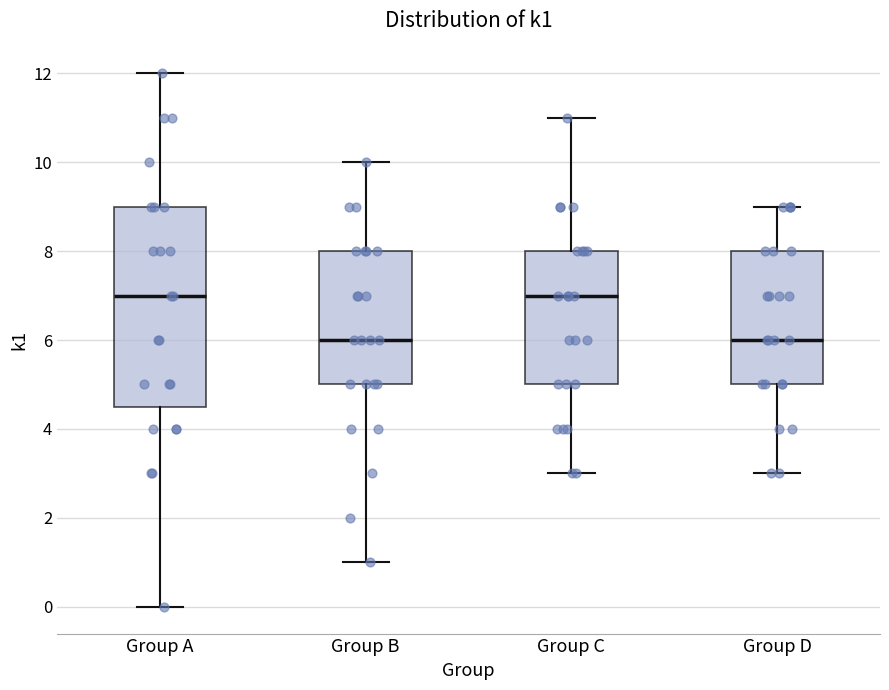

Comparing the boxes themselves (not the whiskers), which one is the tallest?

Group A